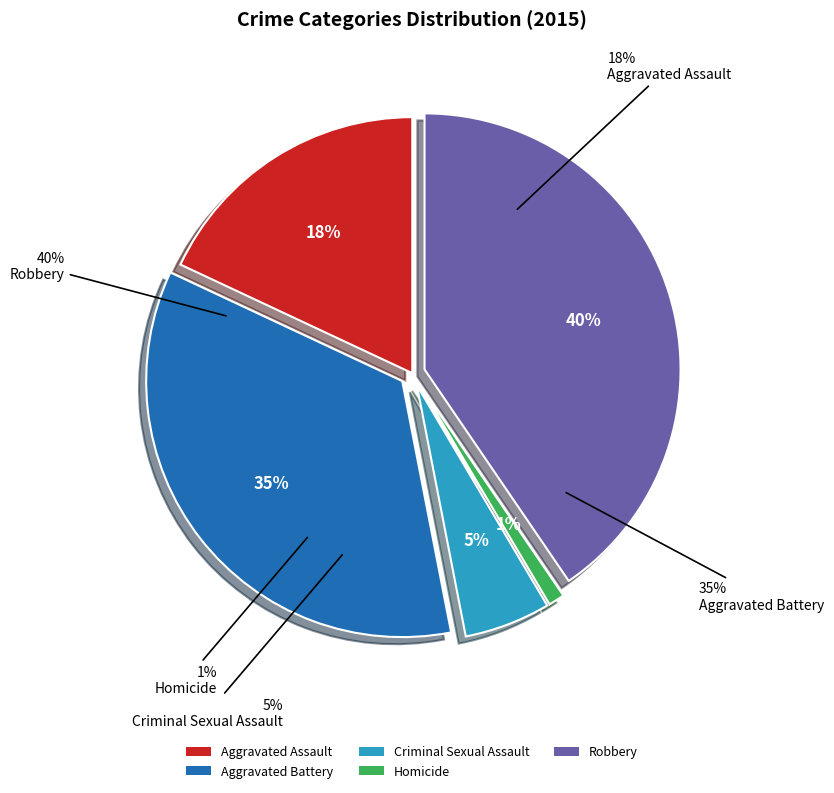

Rank the categories by value from highest to lowest.

Robbery, Aggravated Battery, Aggravated Assault, Criminal Sexual Assault, Homicide